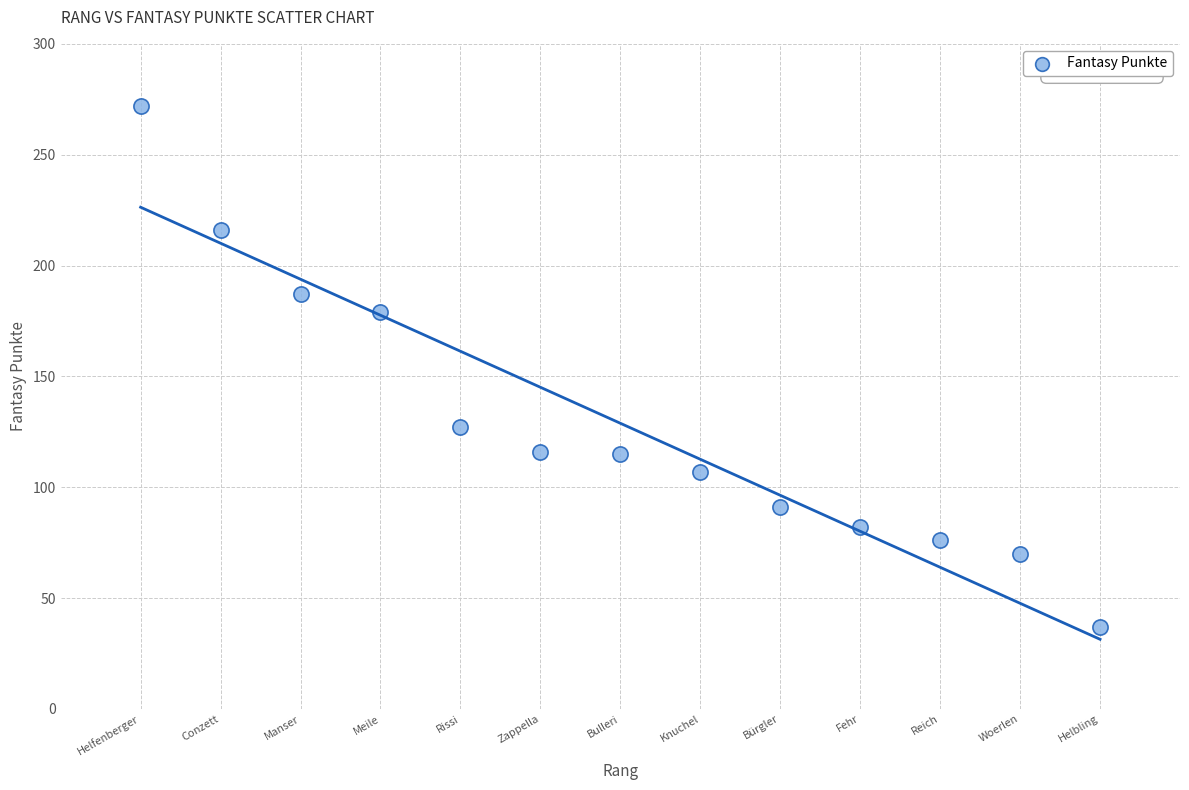

What is the range of Y values (max minus min)?

235